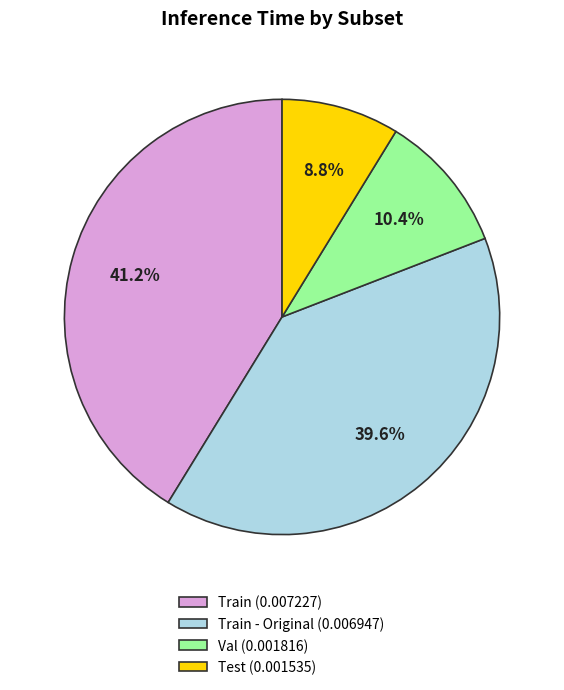

Does any single category account for the majority?

No